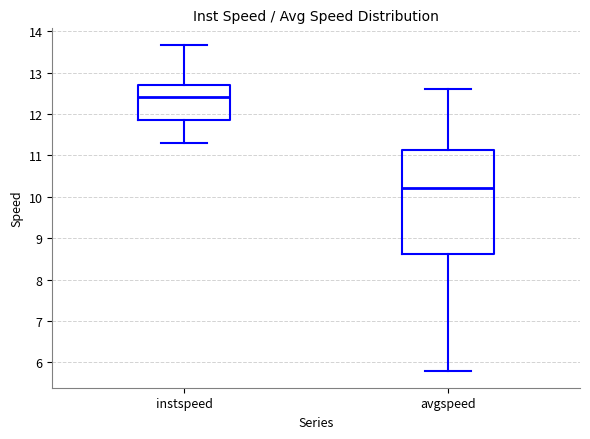

Which box has the highest median line?

instspeed